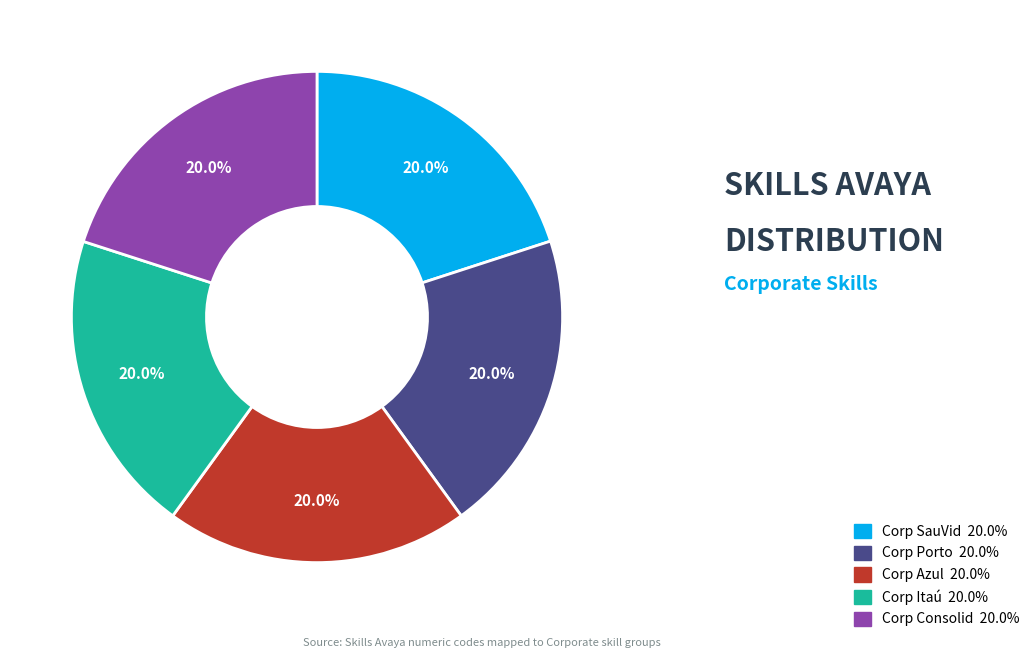

Is there a majority slice in this chart?

No